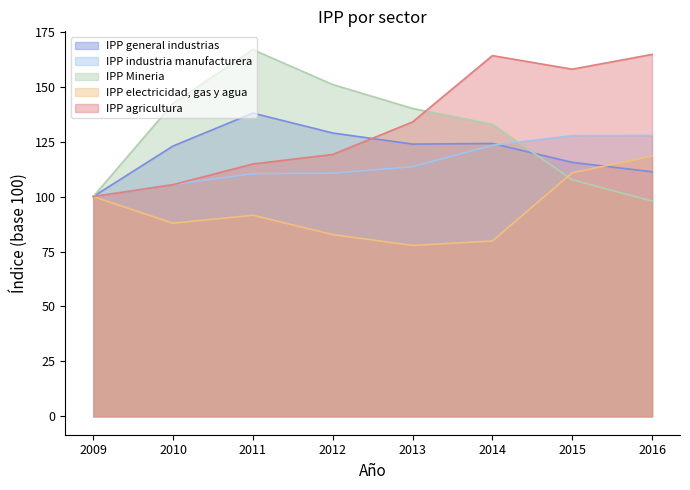

What is the value of the IPP electricidad, gas y agua point at the 4th from the left?

82.7